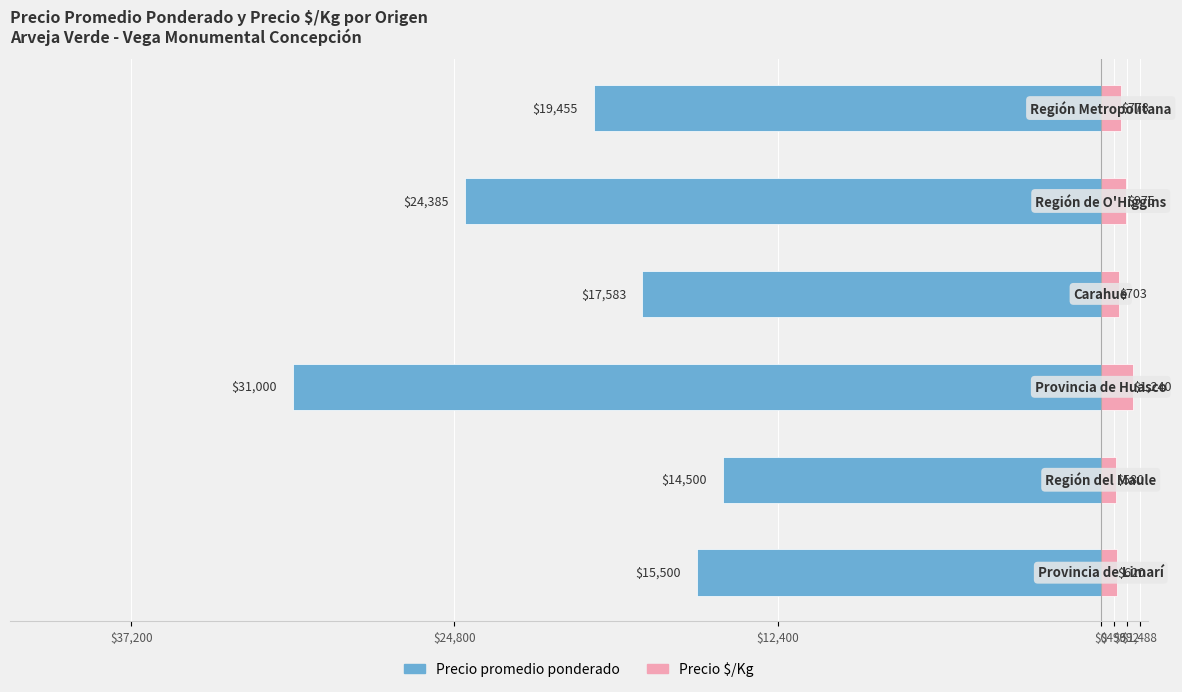

What is the average value of the Precio promedio ponderado series?

-20404